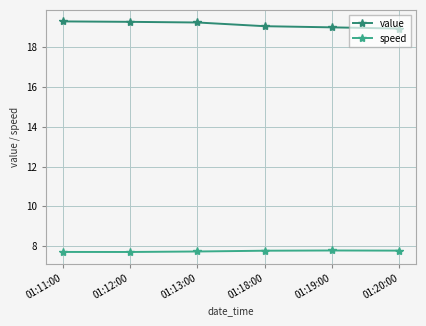

Count the number of data series in this chart.

2